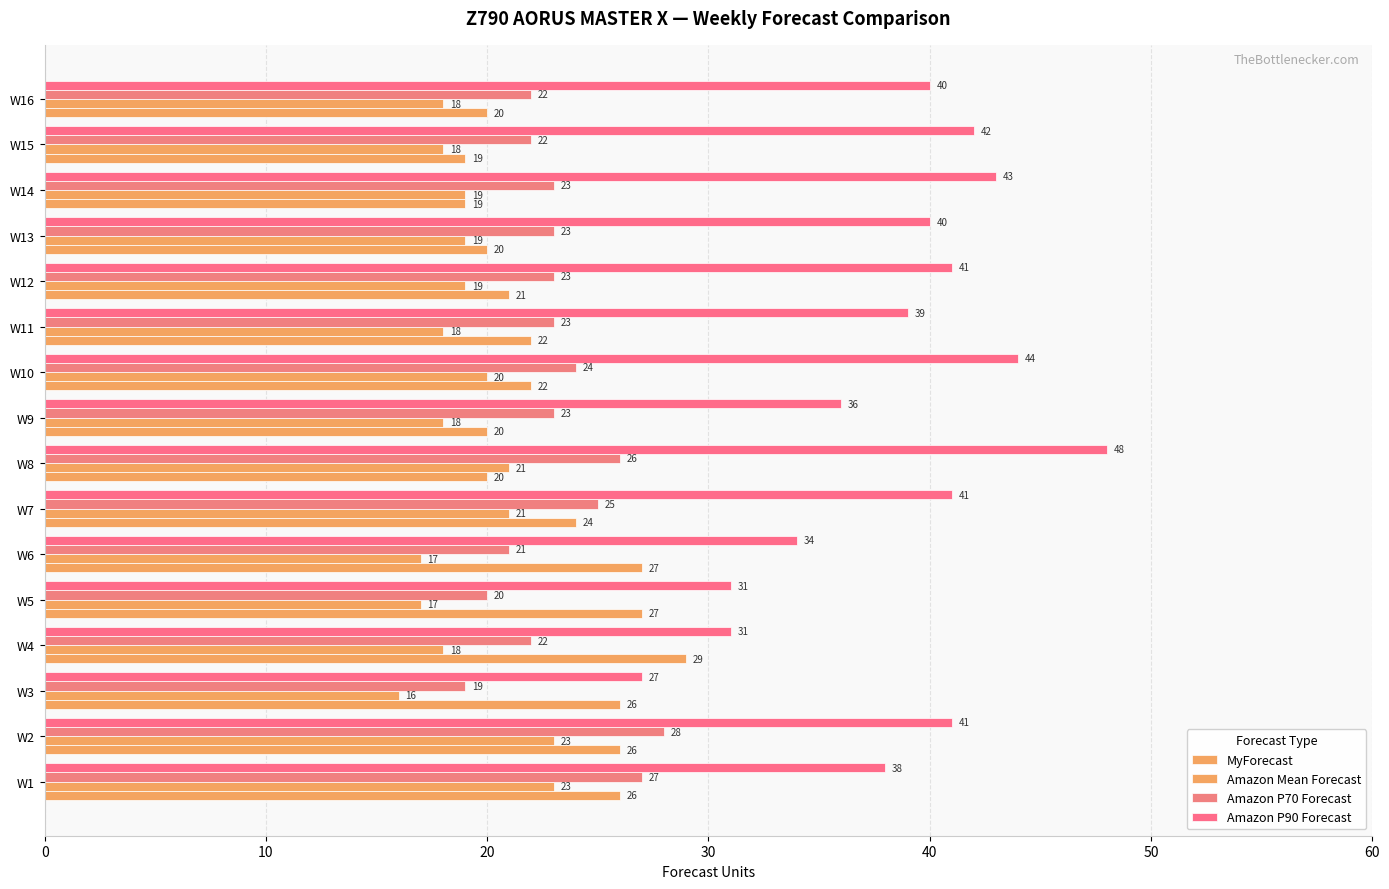

What is the smallest value displayed?

16